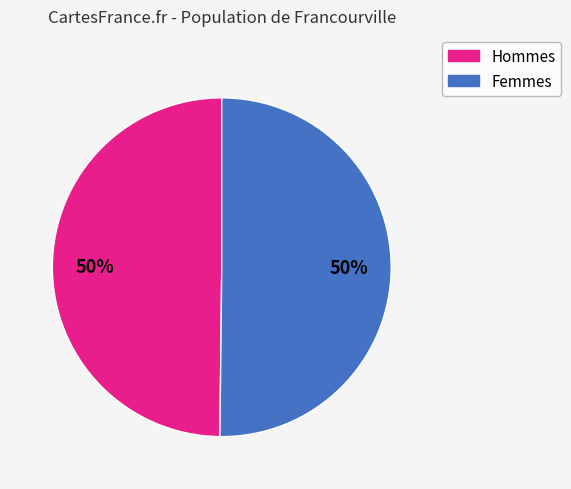

To the nearest percent, what is the average slice percentage?

50%